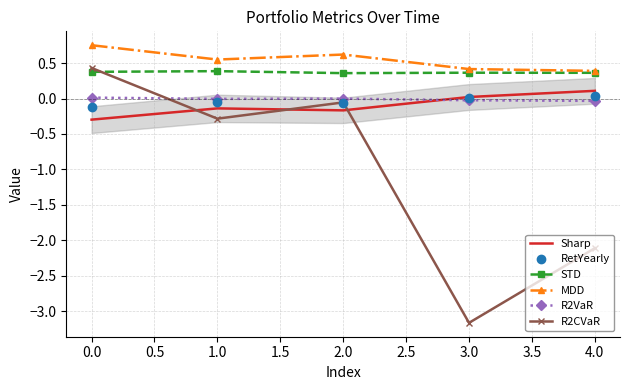

At which category does the chart reach its minimum across all series?

3.0